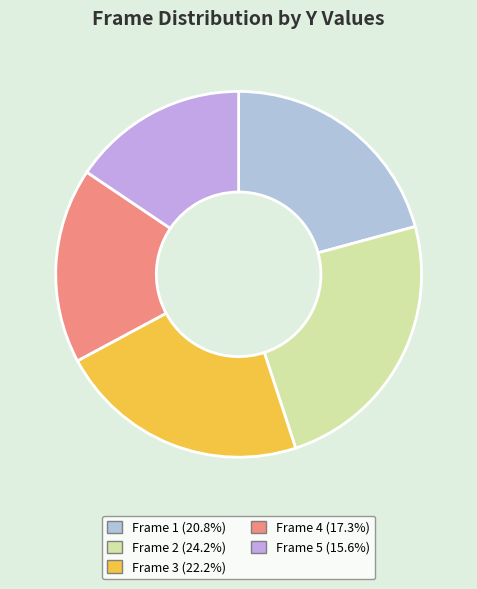

Count the number of slices in the pie.

5